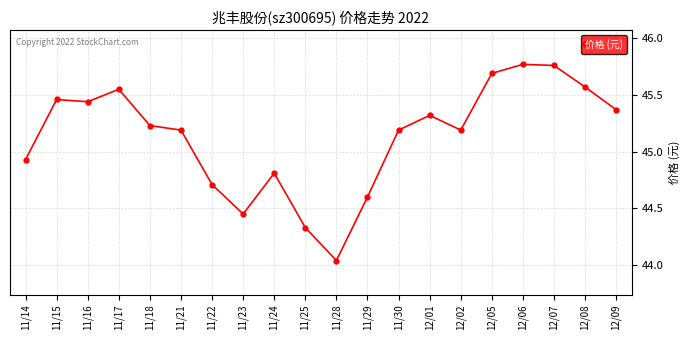

Approximately how many times larger is the value at 11/21 compared to 11/24?

1.0